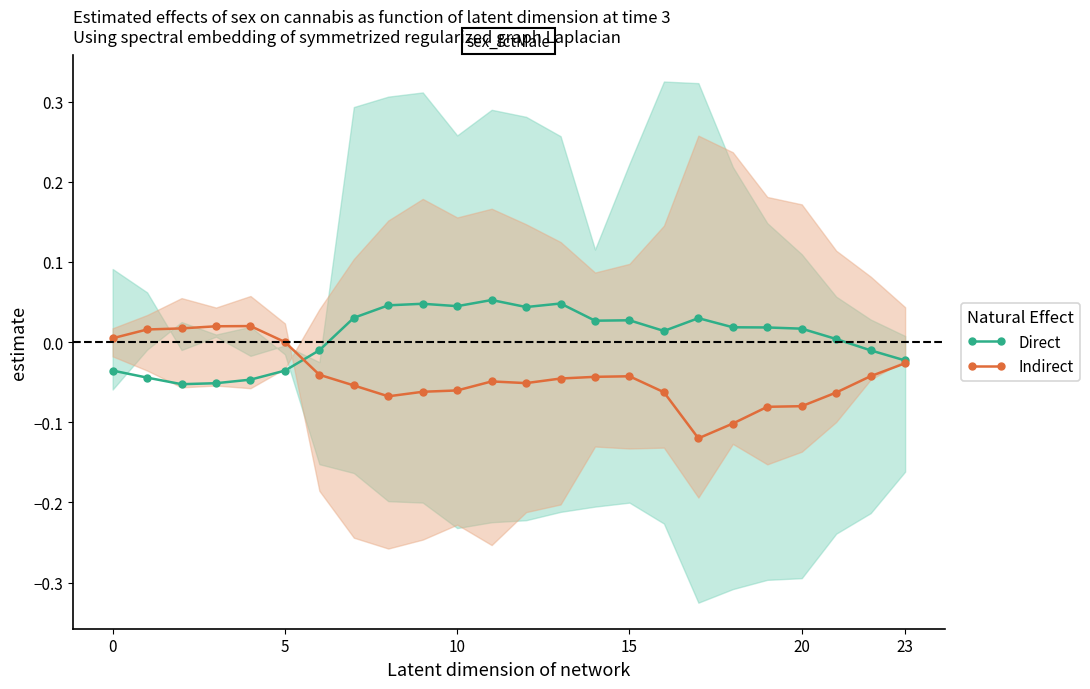

What are all the series names shown in the legend?

Direct, Indirect